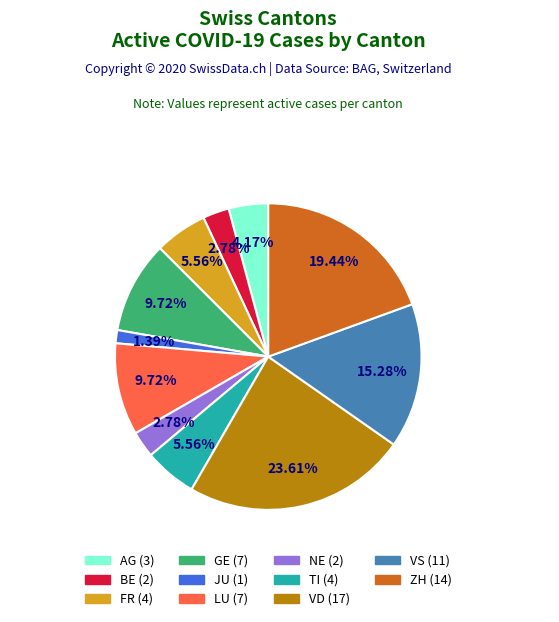

To the nearest percent, what is the difference between the largest and smallest slice percentages?

22%